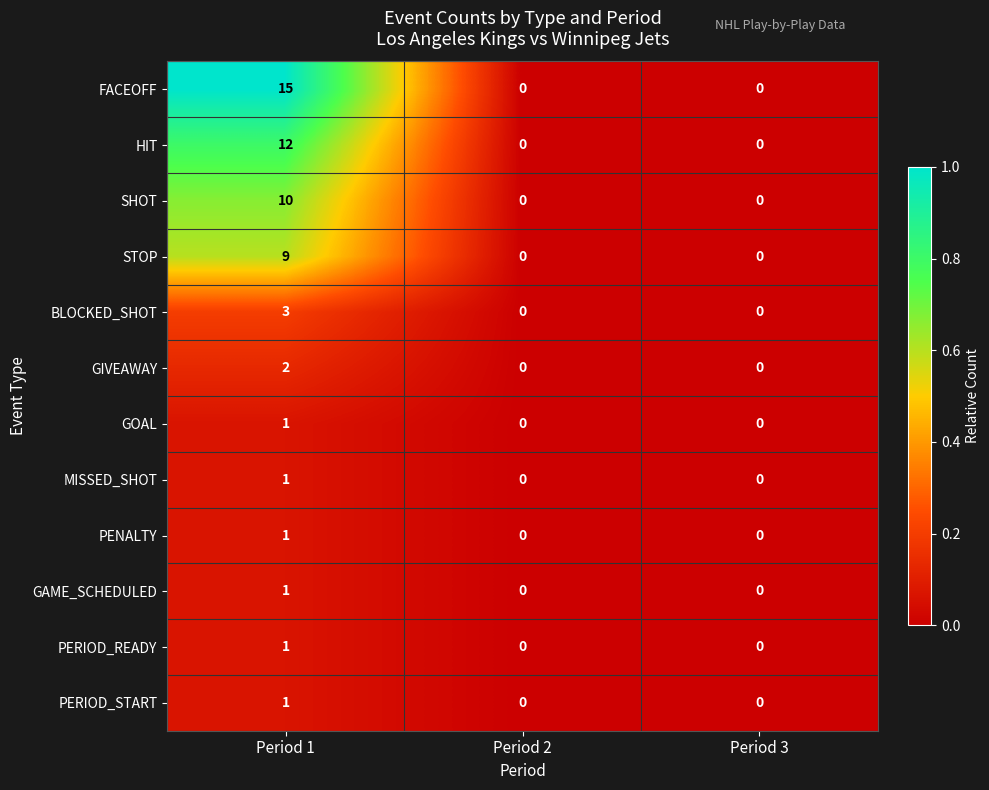

What is the total value across all series at Period 1?

57